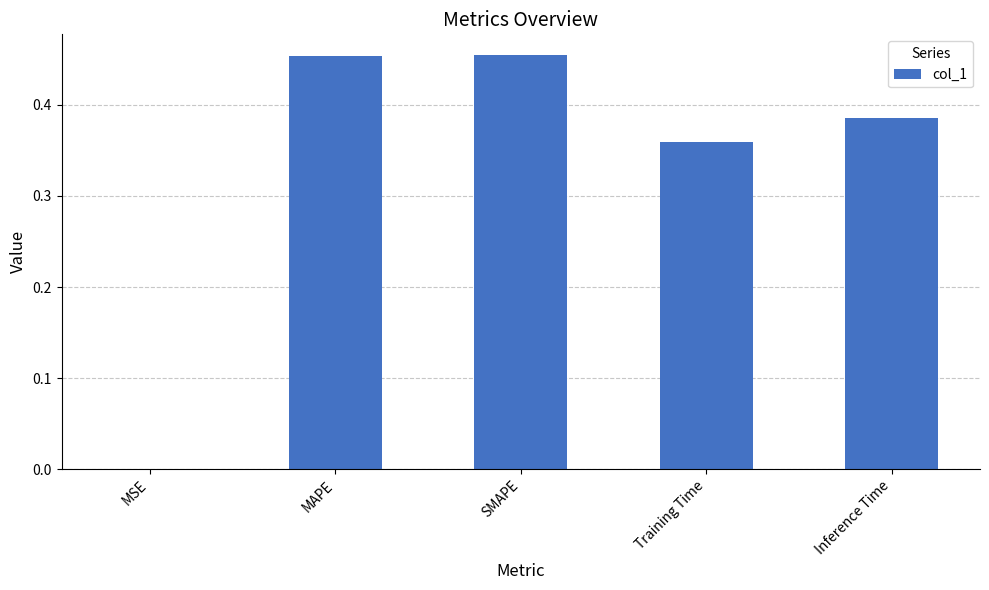

Are the bars horizontal?

No